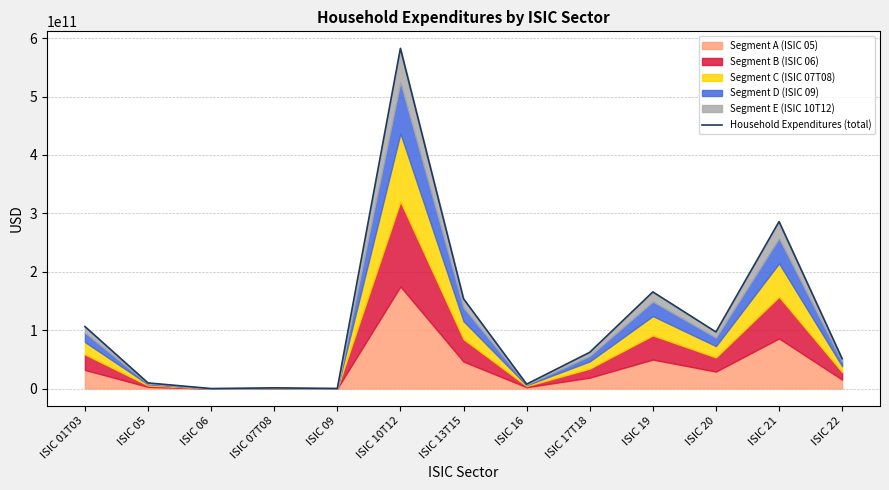

True or false: the data shows 263746144.7 at ISIC 09.

False